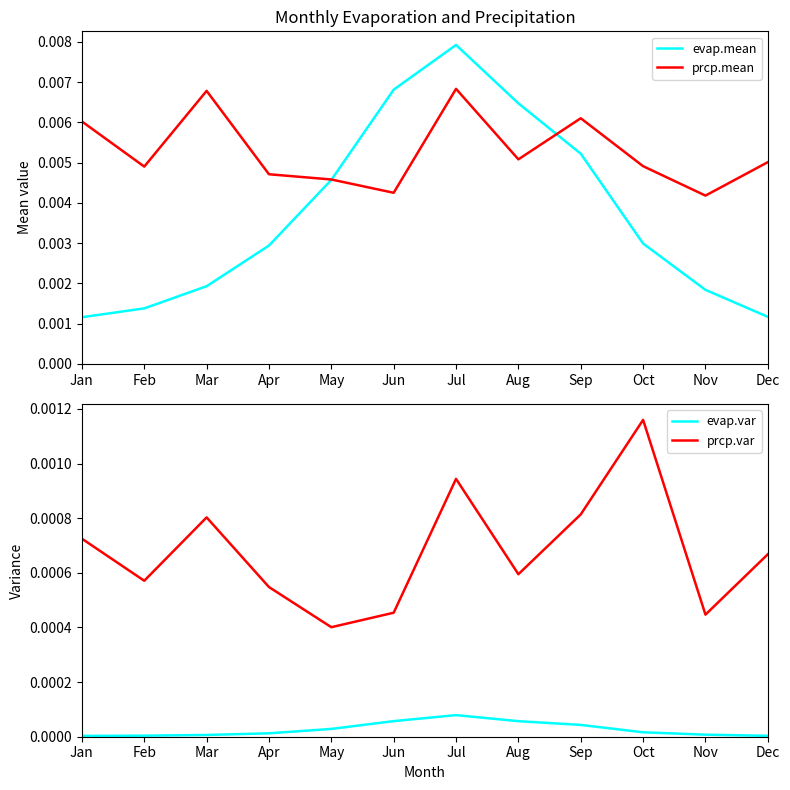

True or false: prcp.var and evap.var cross at least once.

False